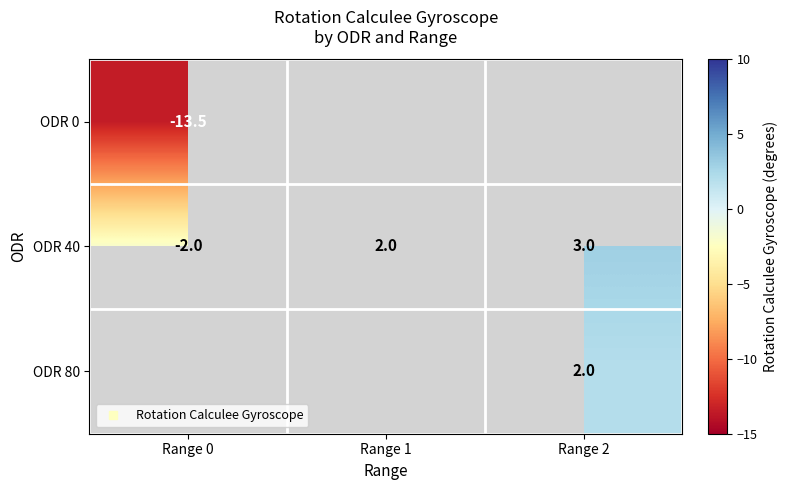

List the series in order of their peak value, highest first.

ODR 40, ODR 80, ODR 0